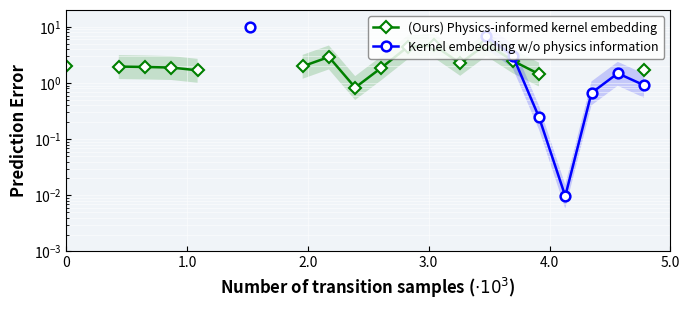

List the series in order of their overall mean, highest first.

(Ours) Physics-informed kernel embedding, Kernel embedding w/o physics information